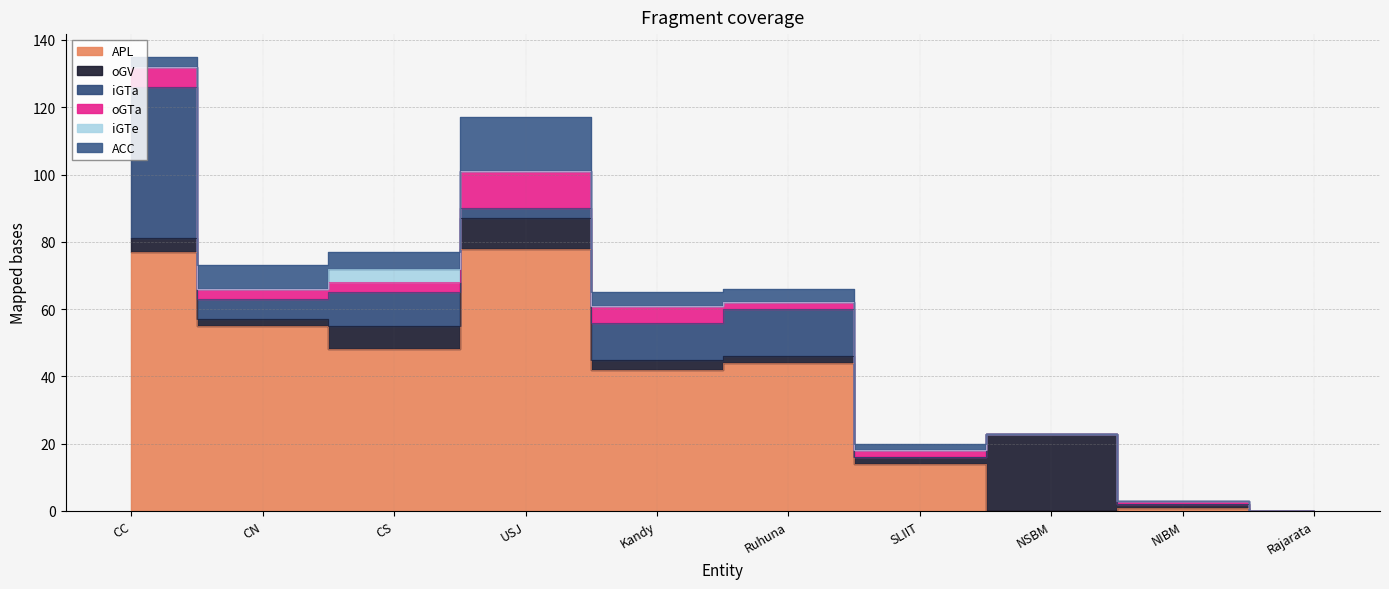

The APL series shows 0 at NIBM. True or false?

False